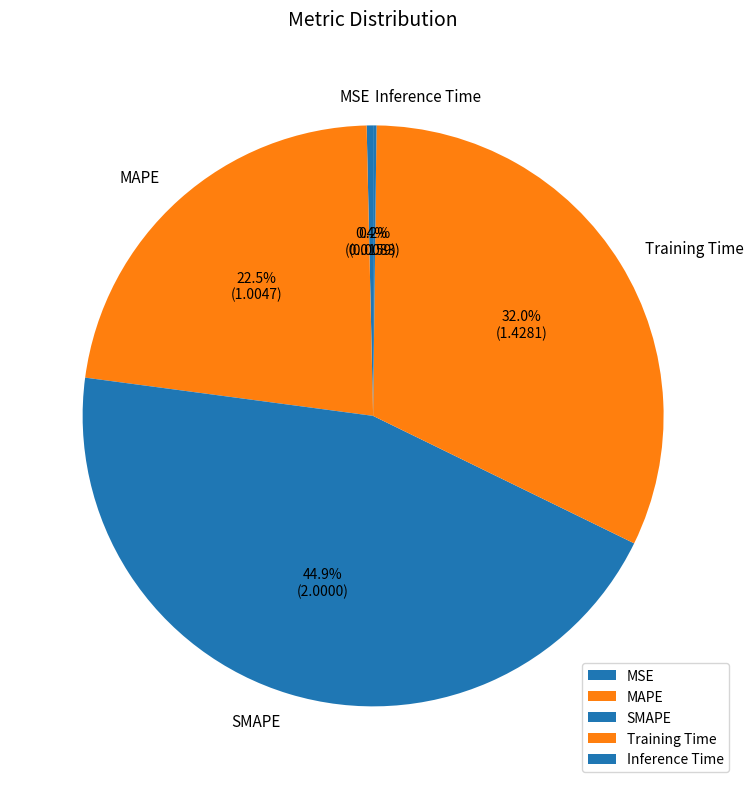

To the nearest percent, what is the difference between the largest and smallest slice percentages?

45%